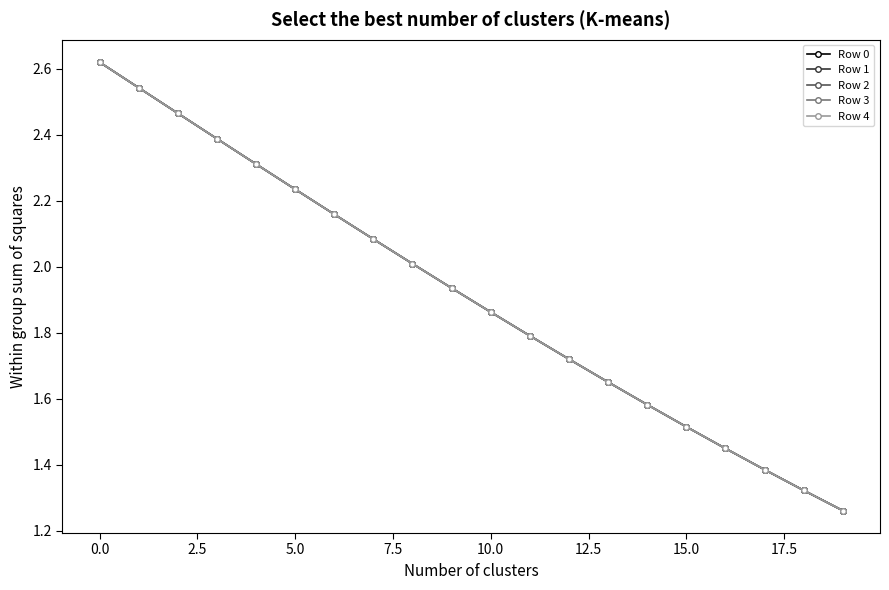

What is the value of the Row 2 point at the 12th from the left?

1.8